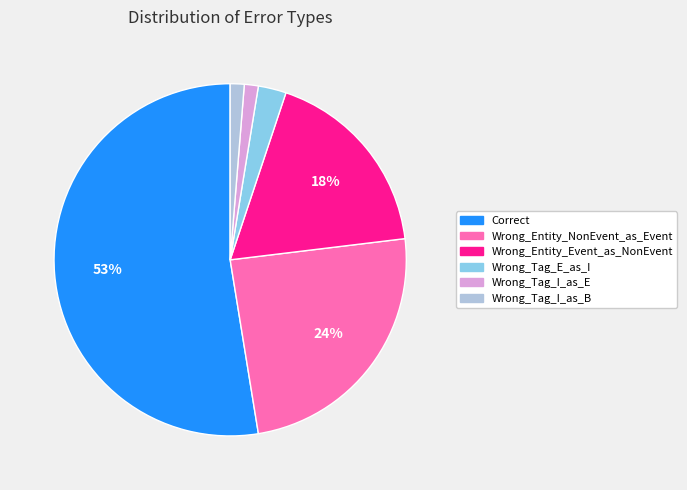

Which category accounts for the majority?

Correct